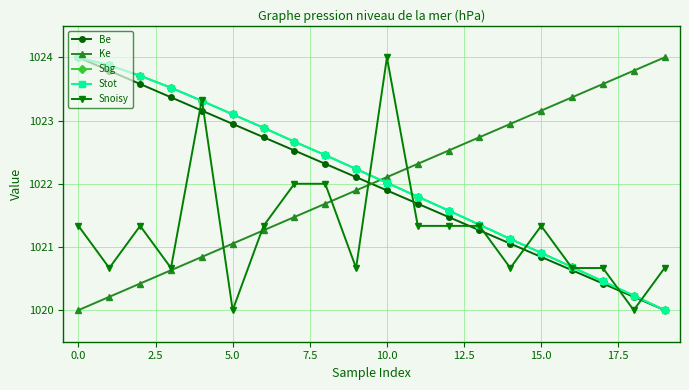

Is this an area chart (filled region under the line)?

No